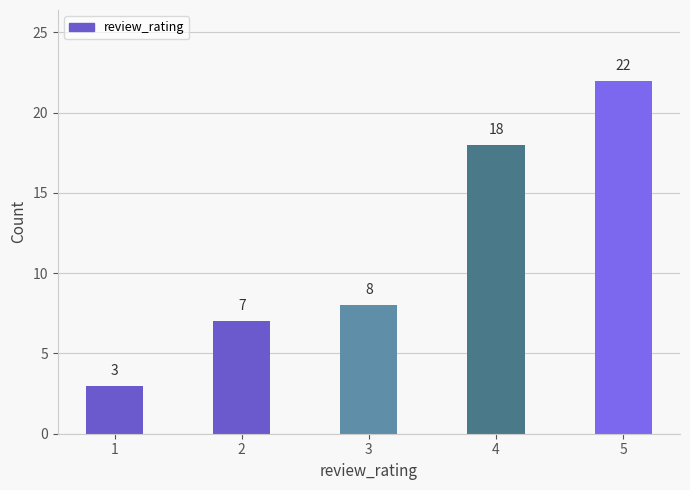

How many categories are shown in the chart?

5